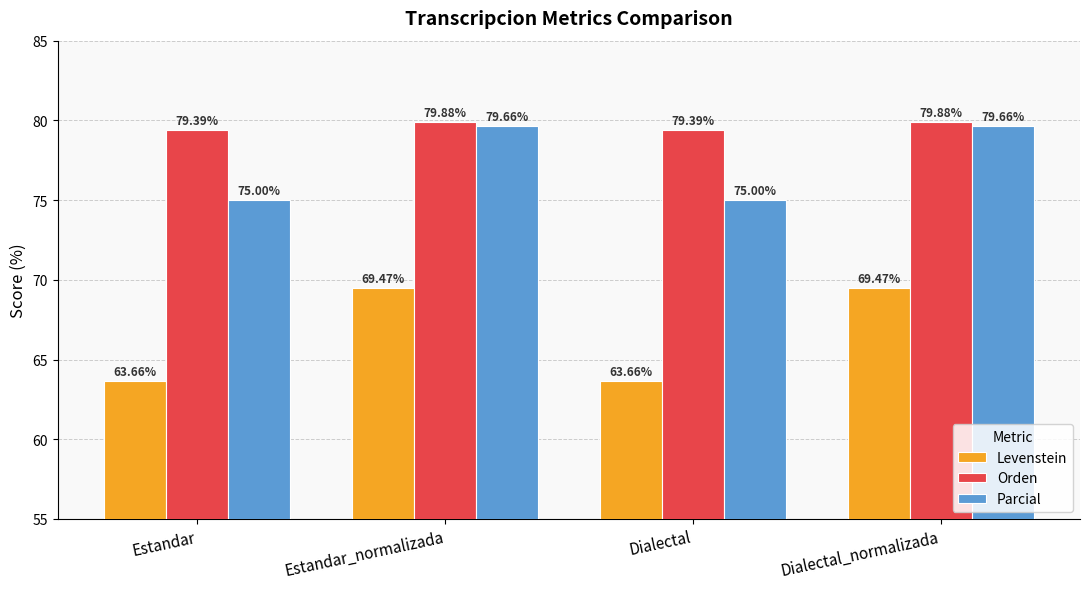

List the series in order of their peak value, lowest first.

Levenstein, Parcial, Orden